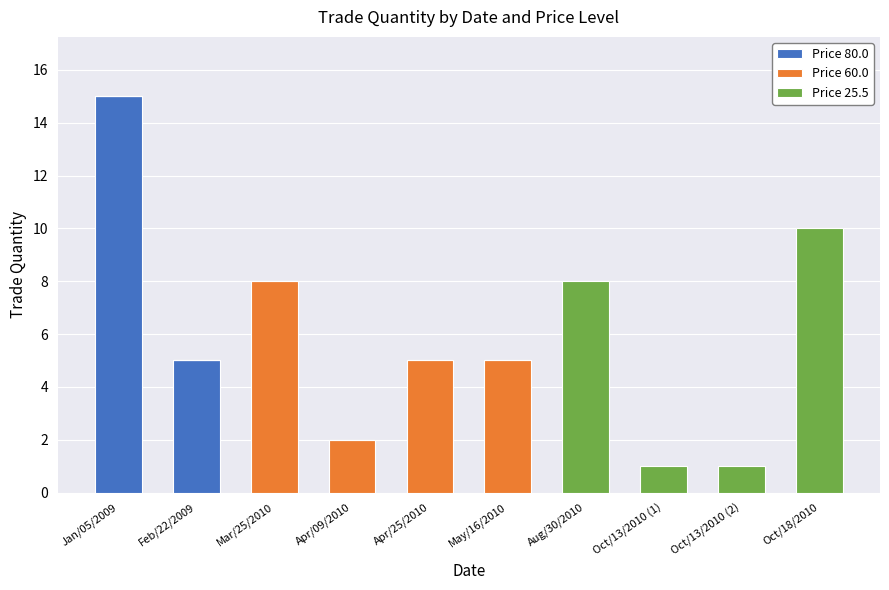

What are all the series names shown in the legend?

Price 80.0, Price 60.0, Price 25.5